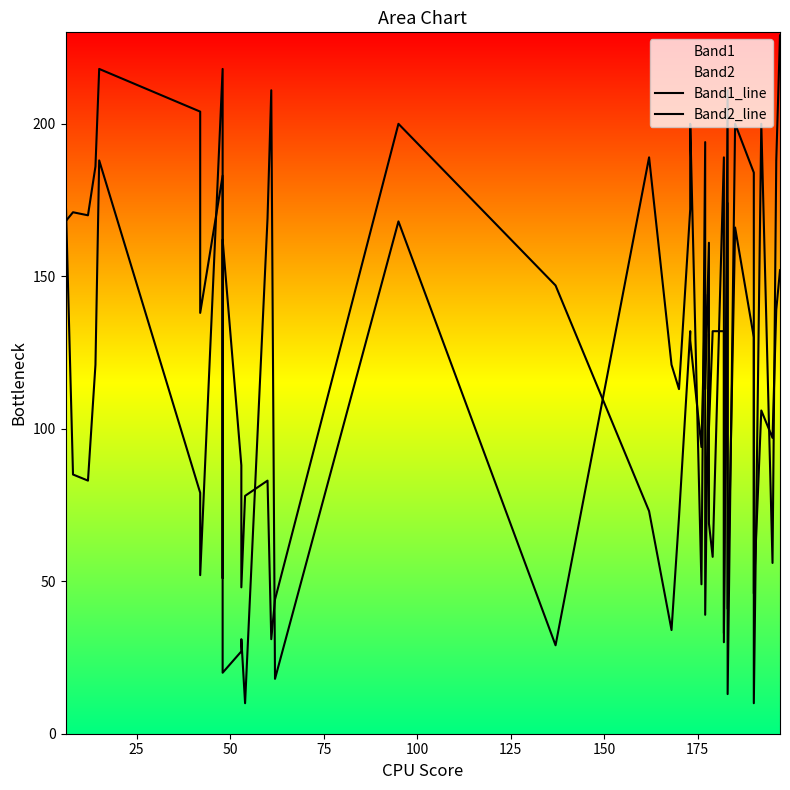

How many data points does each series have?

40